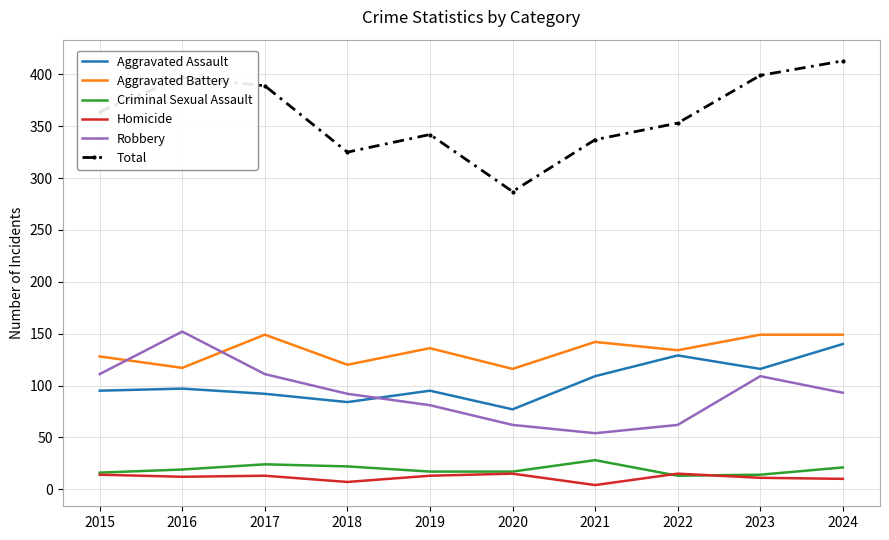

What is the approximate value of Homicide at 2017?

13